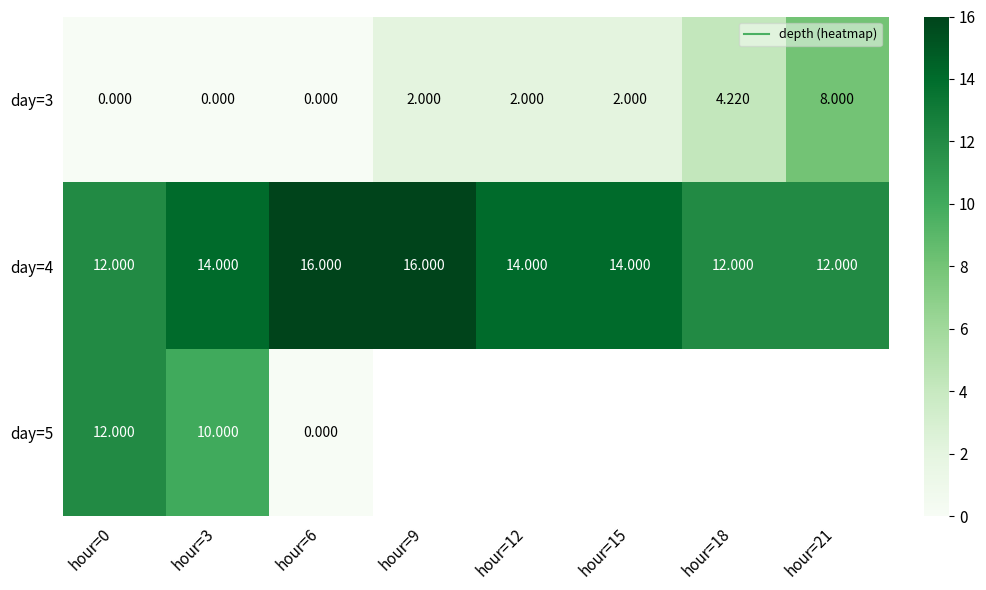

What is the difference between the highest and lowest values at hour=9?

14.0